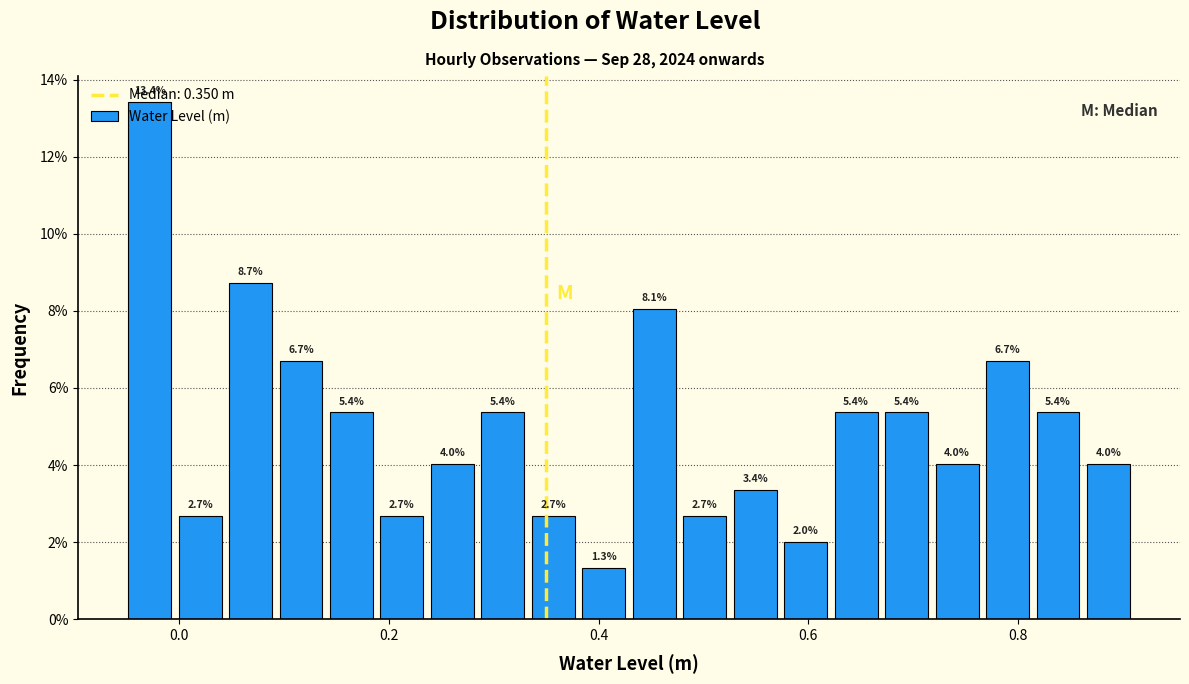

Around what value on the x-axis is the tallest bar? Give the approximate position of its centre, as read against the axis.

-0.02